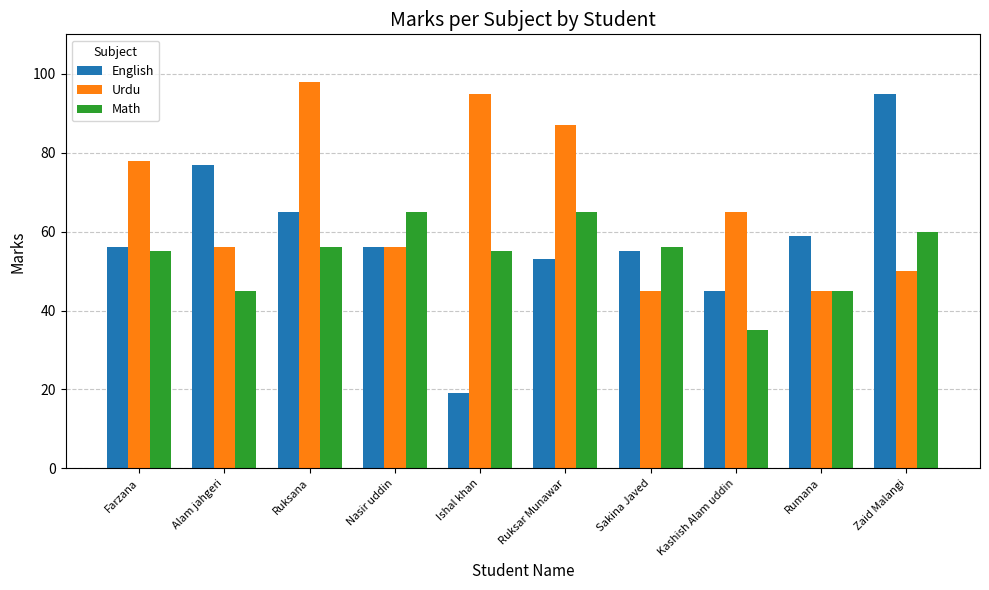

Read the Math value at Zaid Malangi.

60